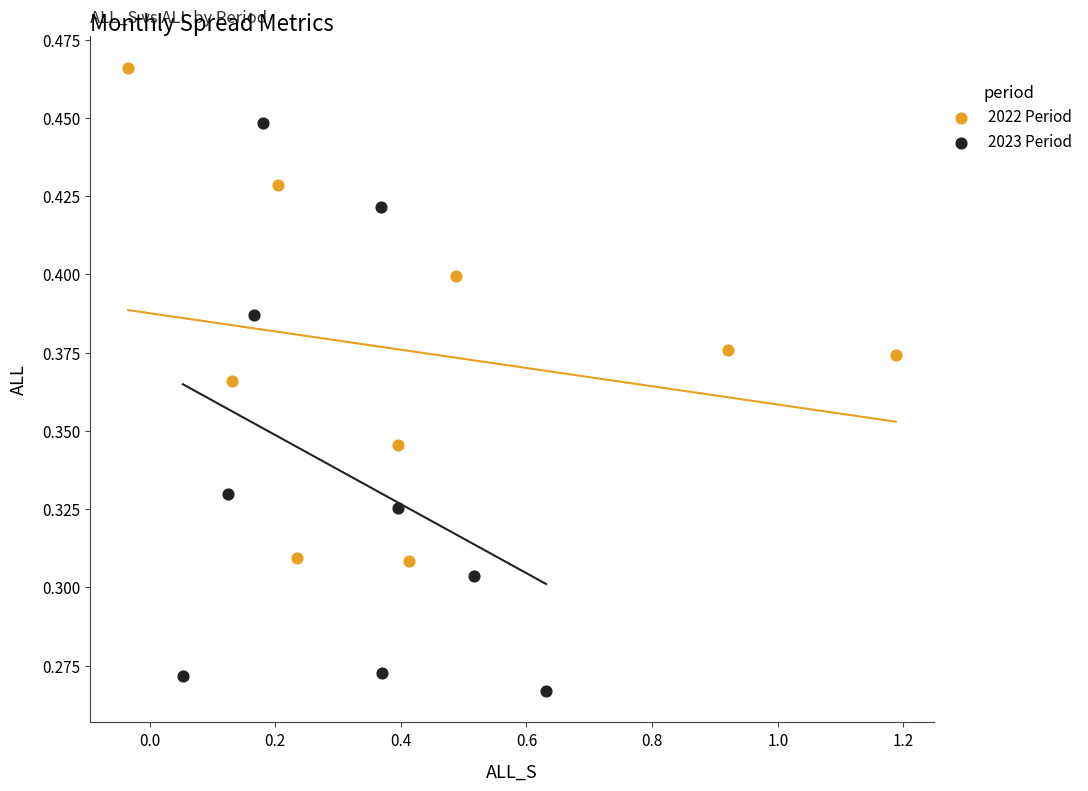

Which series contains the highest Y value?

2022 Period